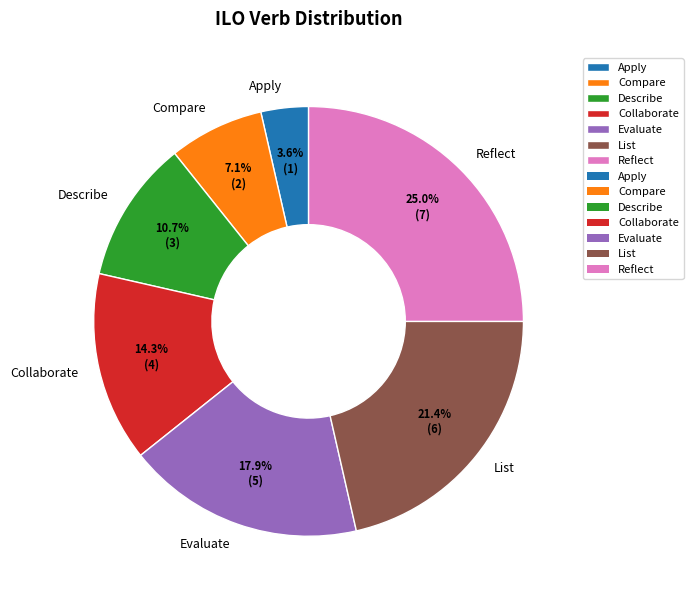

To the nearest percent, what is the difference between the largest and smallest slice percentages?

21%